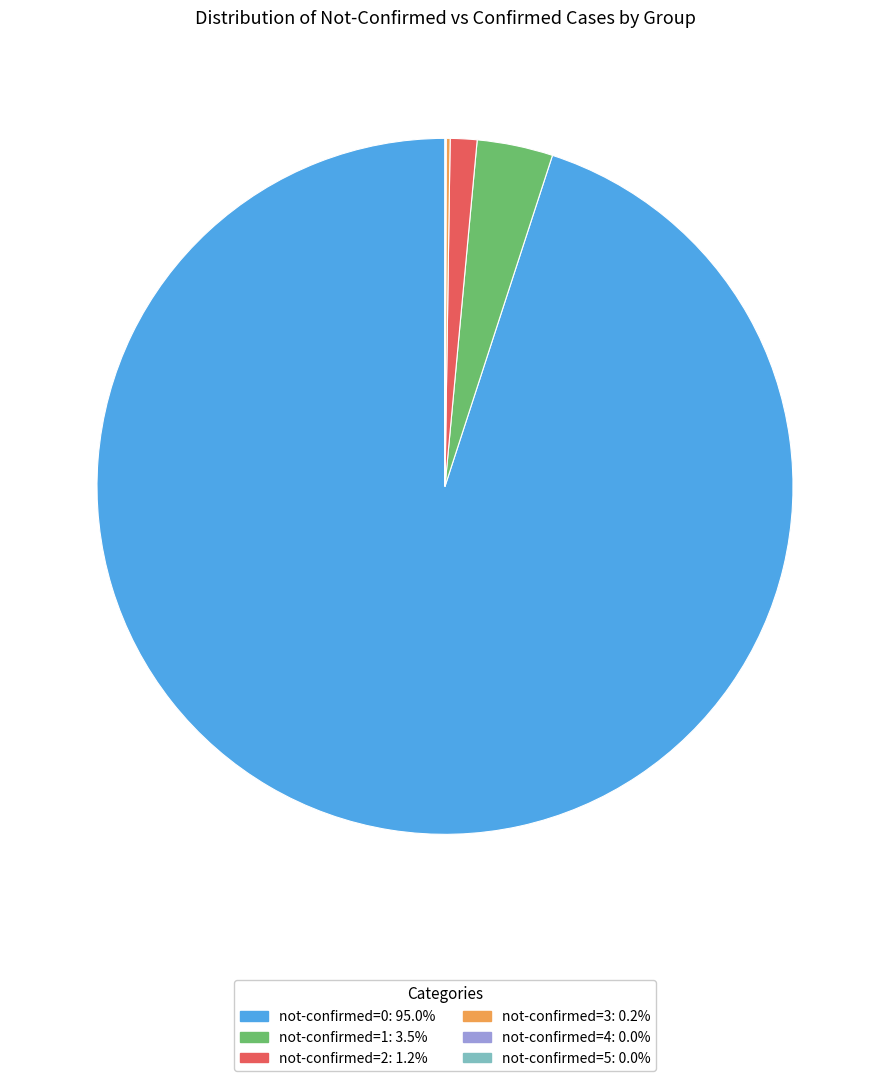

Is there any slice that represents more than half of the pie?

Yes